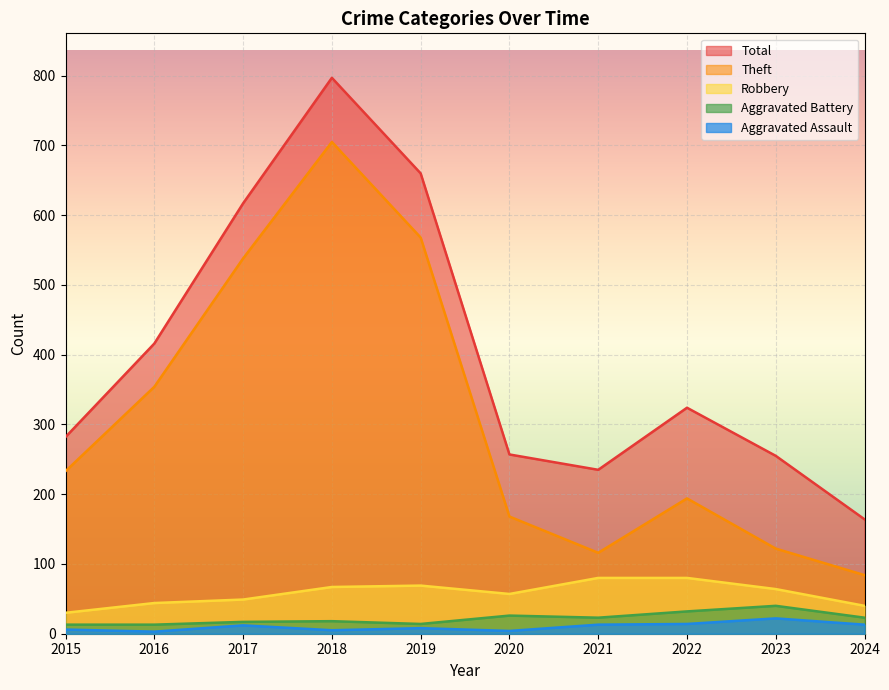

What is the highest value of the Total series?

797